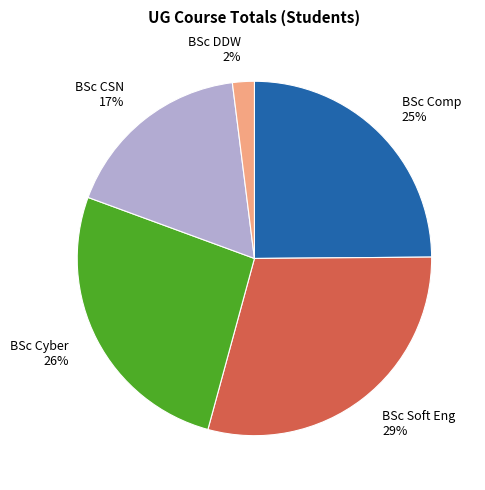

Is there any slice that represents more than half of the pie?

No